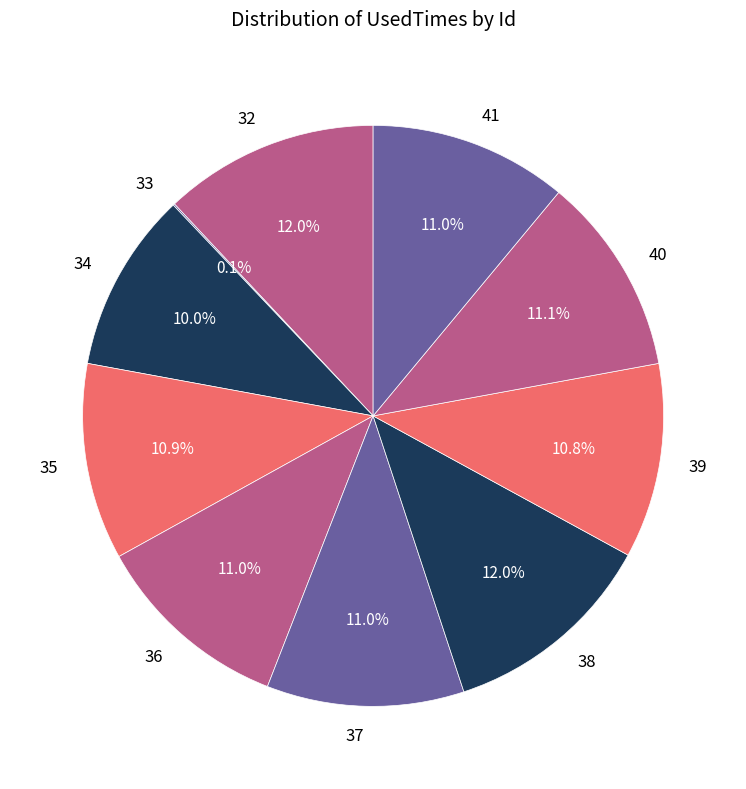

To the nearest percent, what is the difference between the 36 and 32 slice percentages?

1%